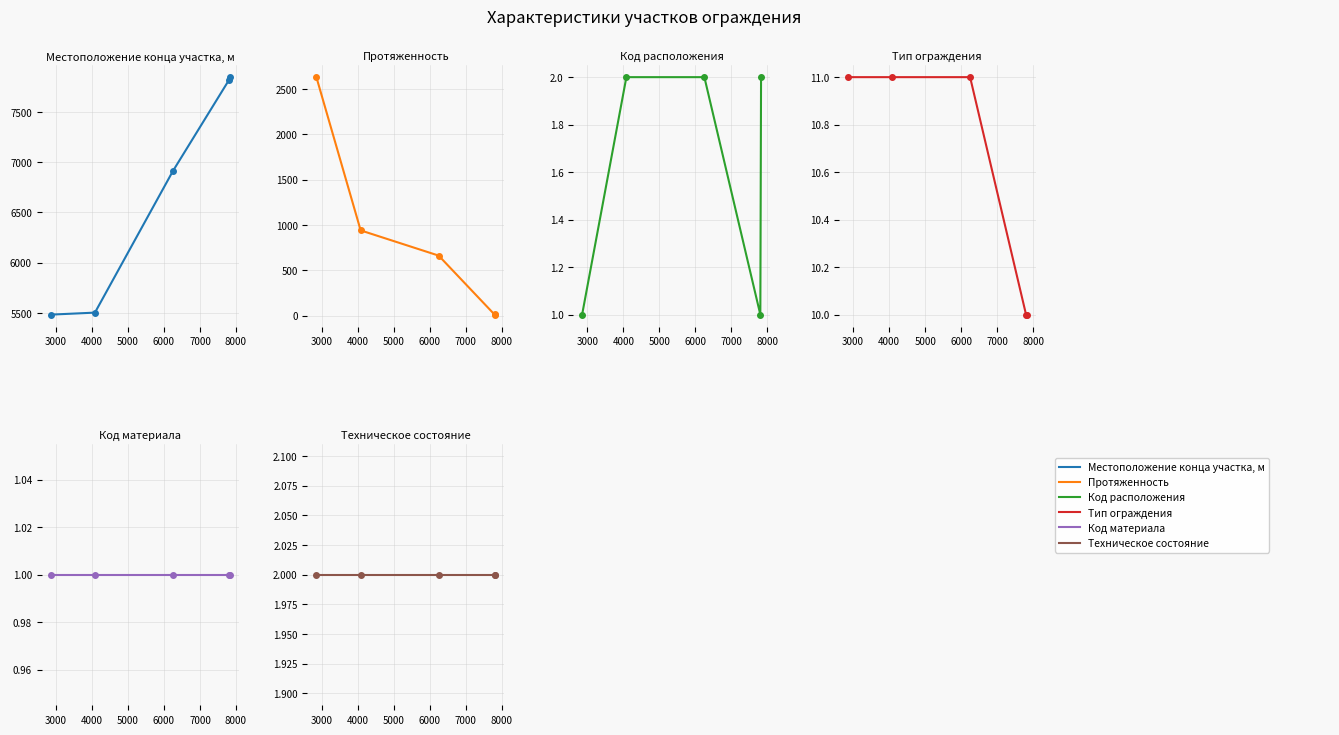

True or false: Техническое состояние and Код расположения intersect in this chart.

False